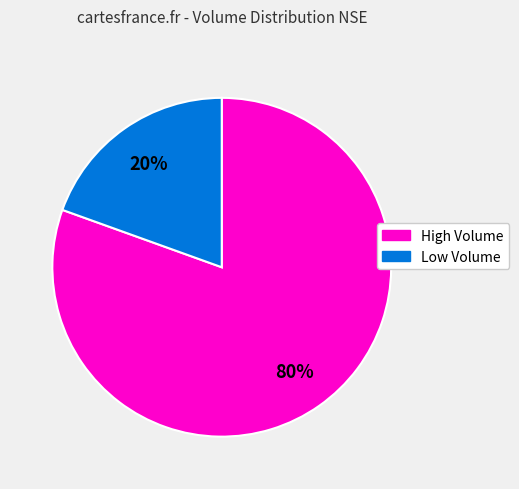

To the nearest percent, what is the average slice percentage?

50%